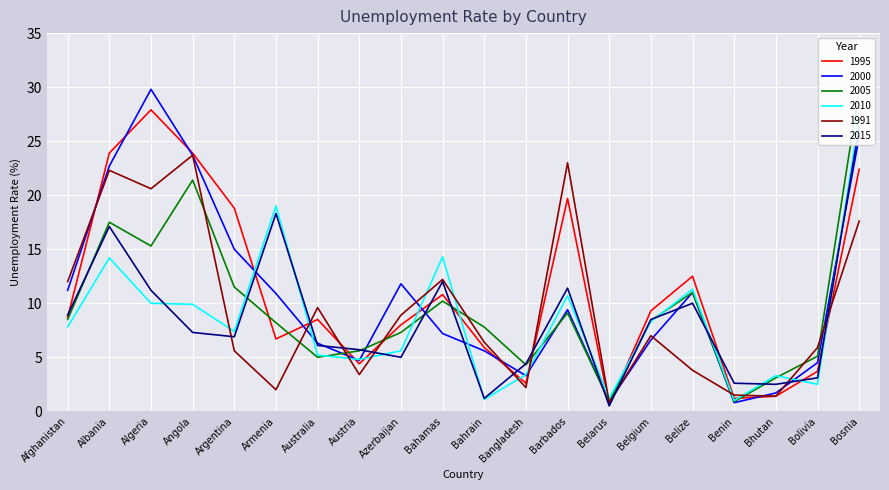

Read the 2000 value at Bosnia.

25.4